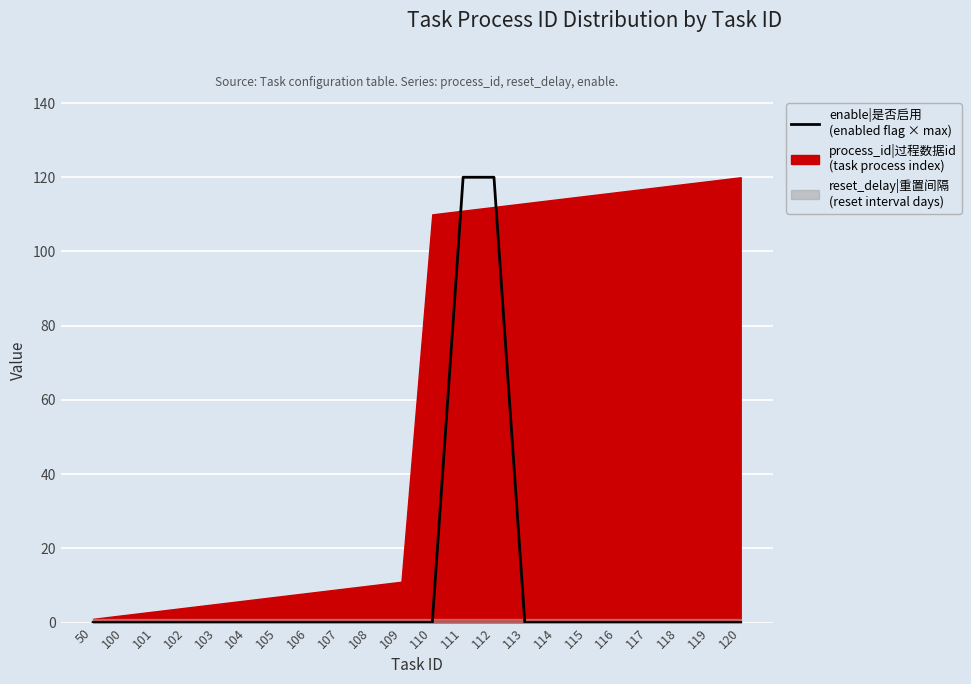

True or false: the data shows 39 at 114.

False